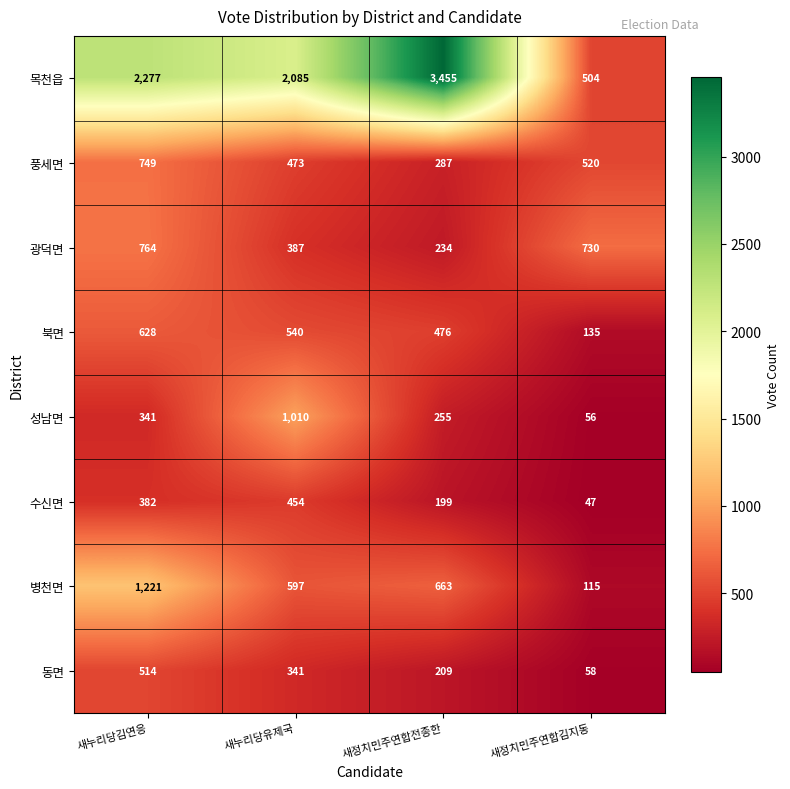

What is the approximate value of 풍세면 at 새정치민주연합김지동?

520